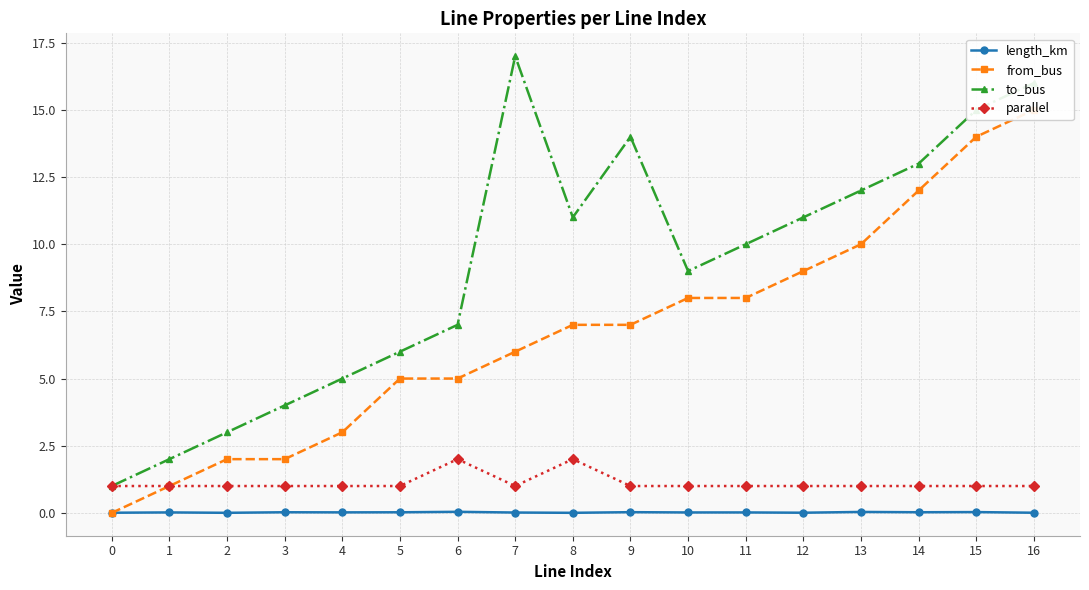

At which label does length_km reach its peak?

6